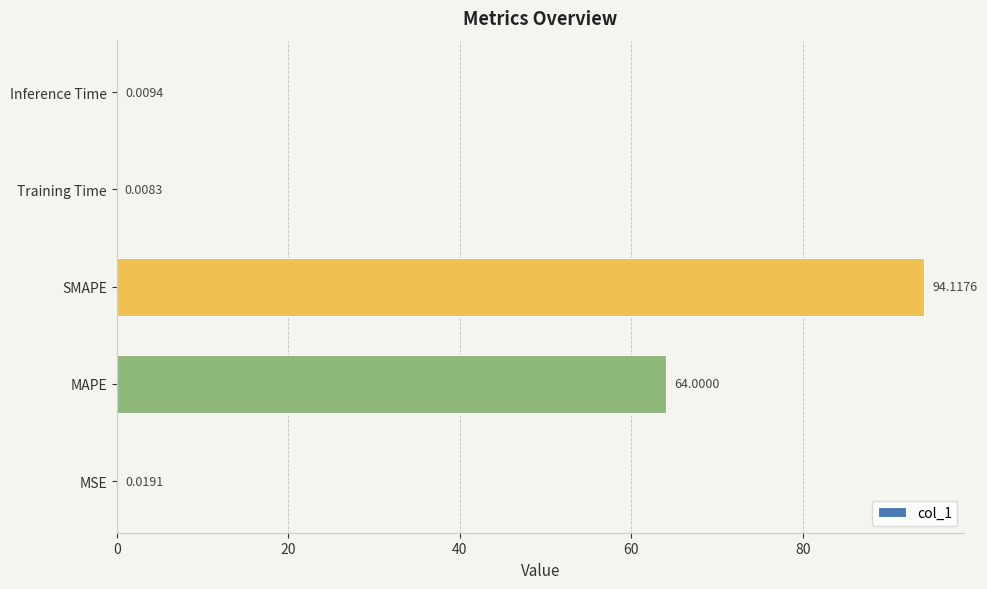

Where is the data nearest to the value 47?

MAPE